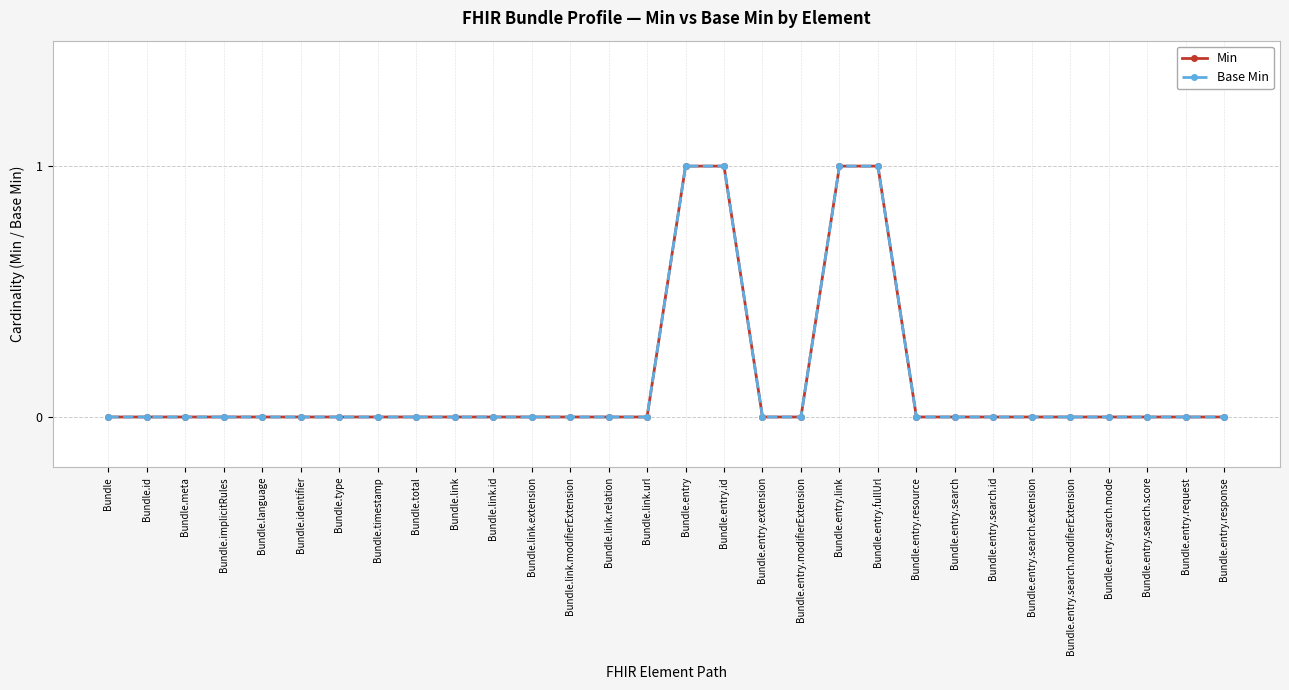

What is the difference between the maximum and minimum values in the Base Min series?

1